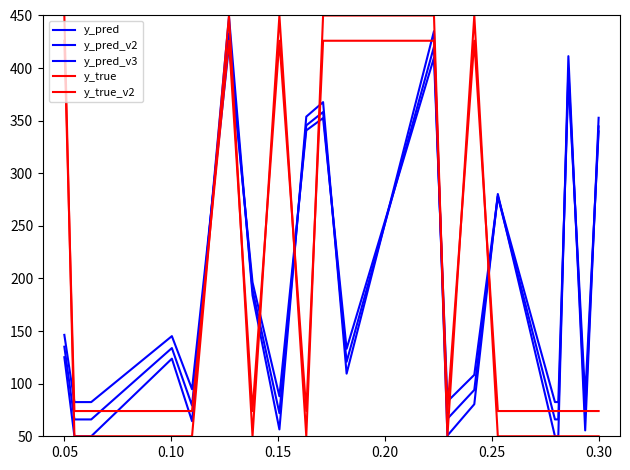

How many categories are shown in the chart?

20